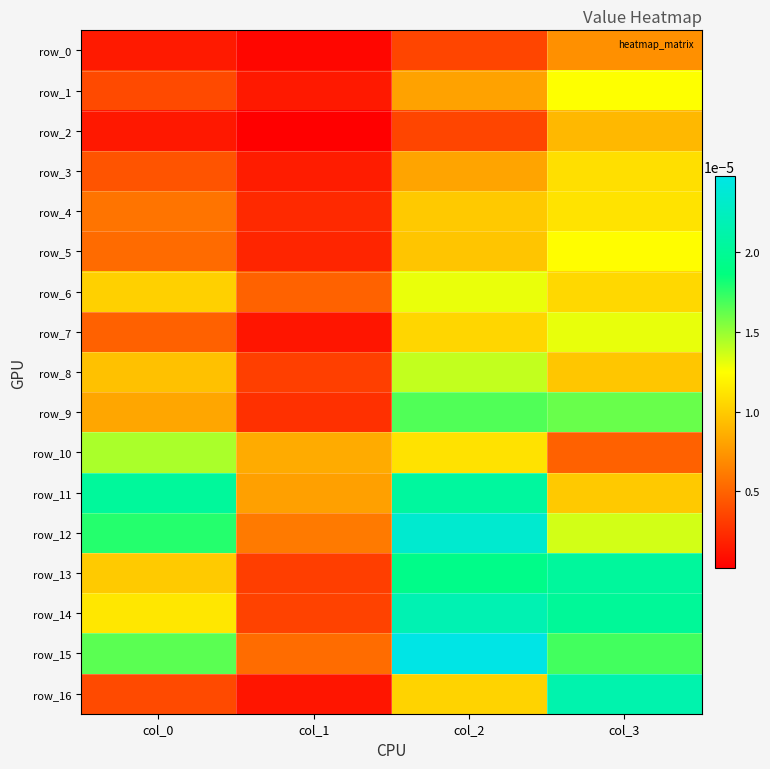

The row_15 series shows 0.0 at col_0. True or false?

False